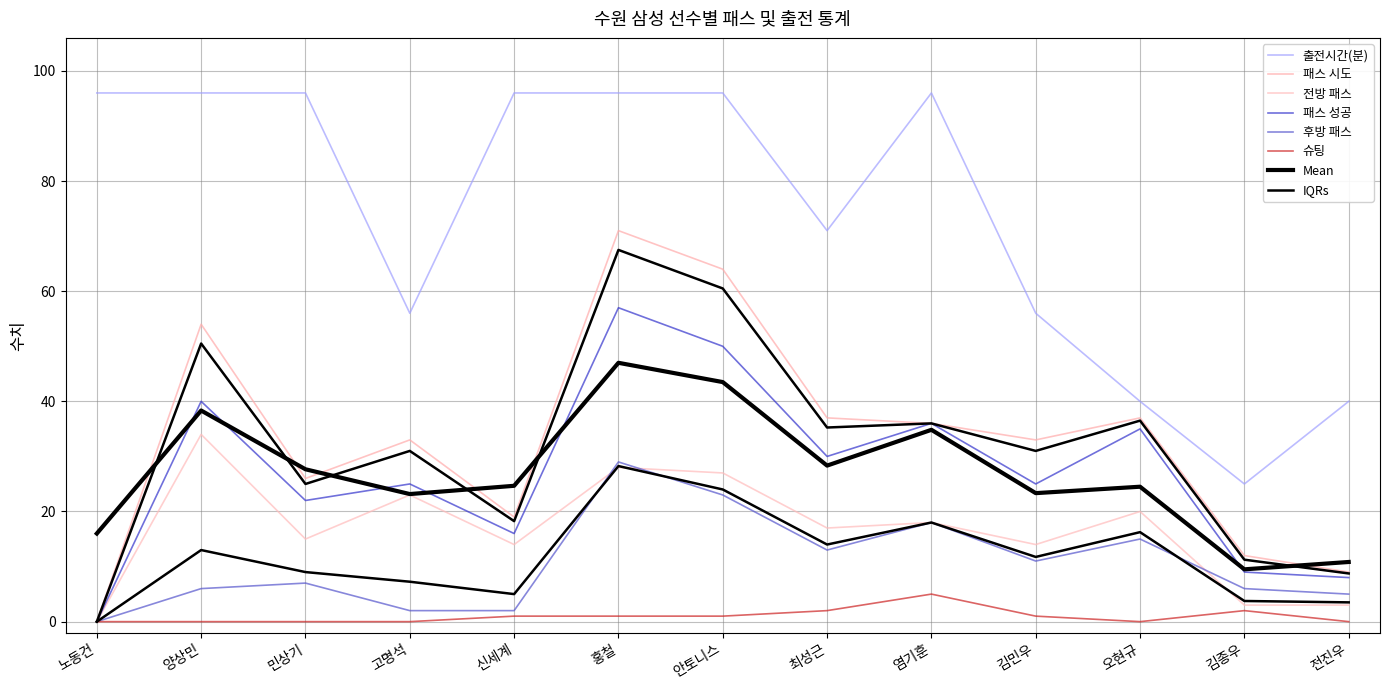

Which category has the highest value across all series?

노동건